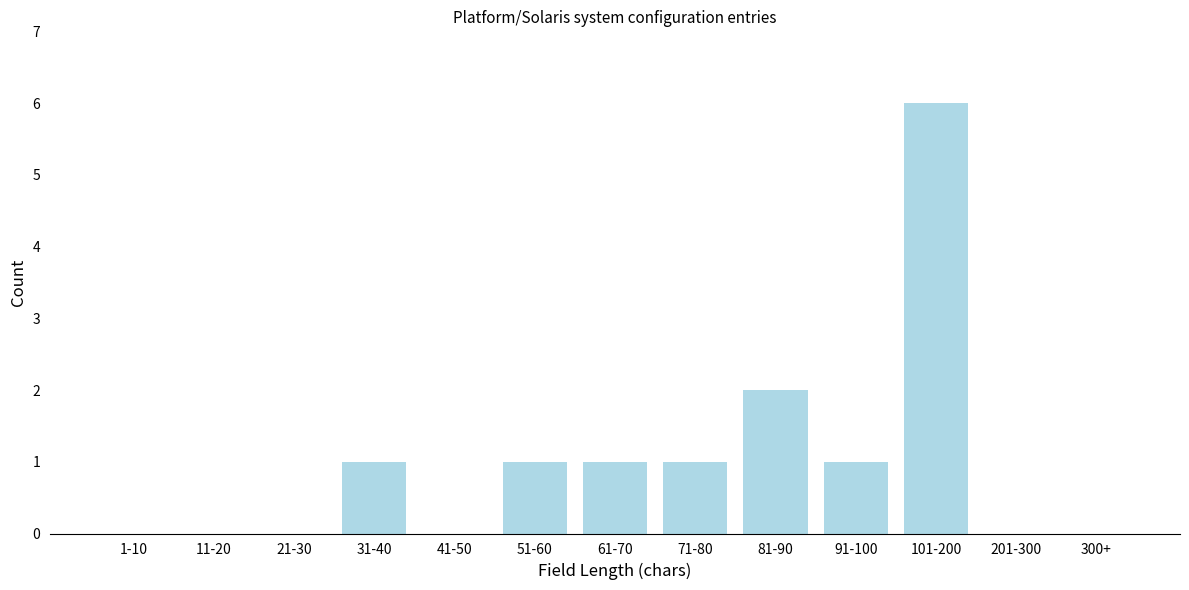

Reading left to right, extract all data points from this chart.

1-10=0	11-20=0	21-30=0	31-40=1	41-50=0	51-60=1	61-70=1	71-80=1	81-90=2	91-100=1	101-200=6	201-300=0	300+=0